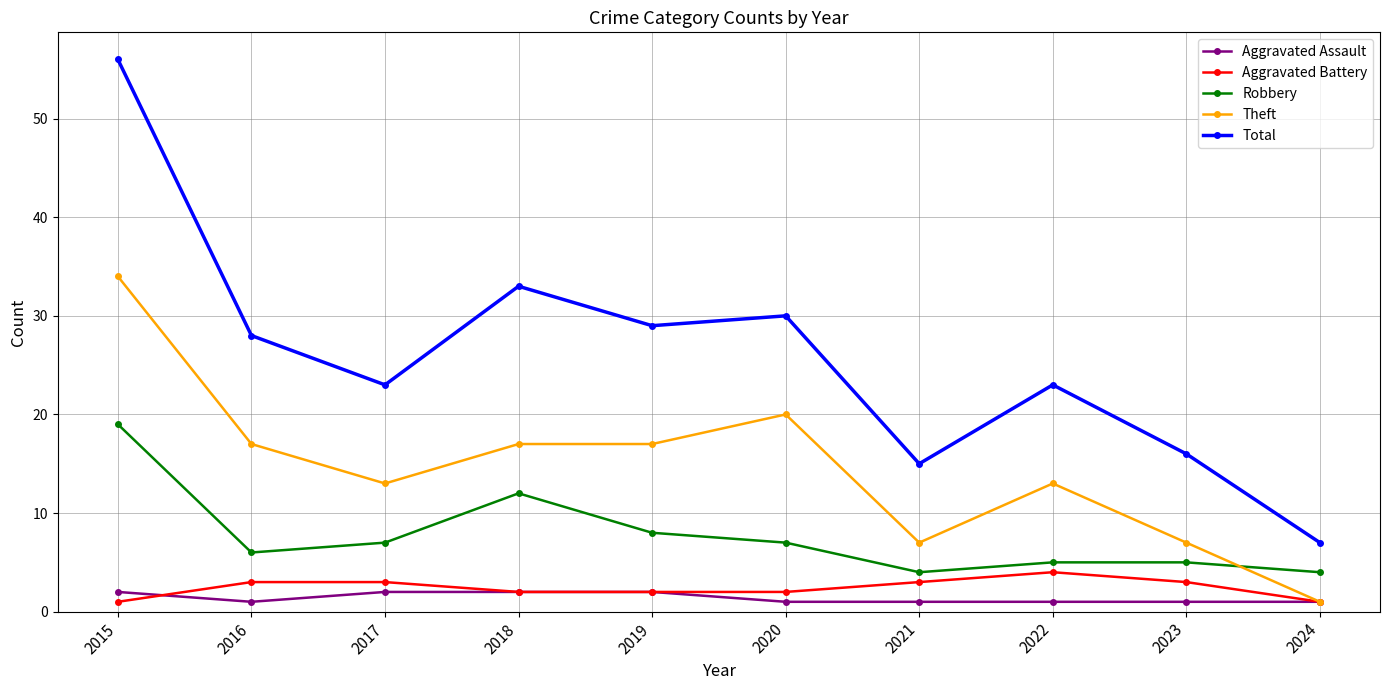

Is the value of Theft at 2016 greater than the value of Aggravated Assault at 2020?

Yes